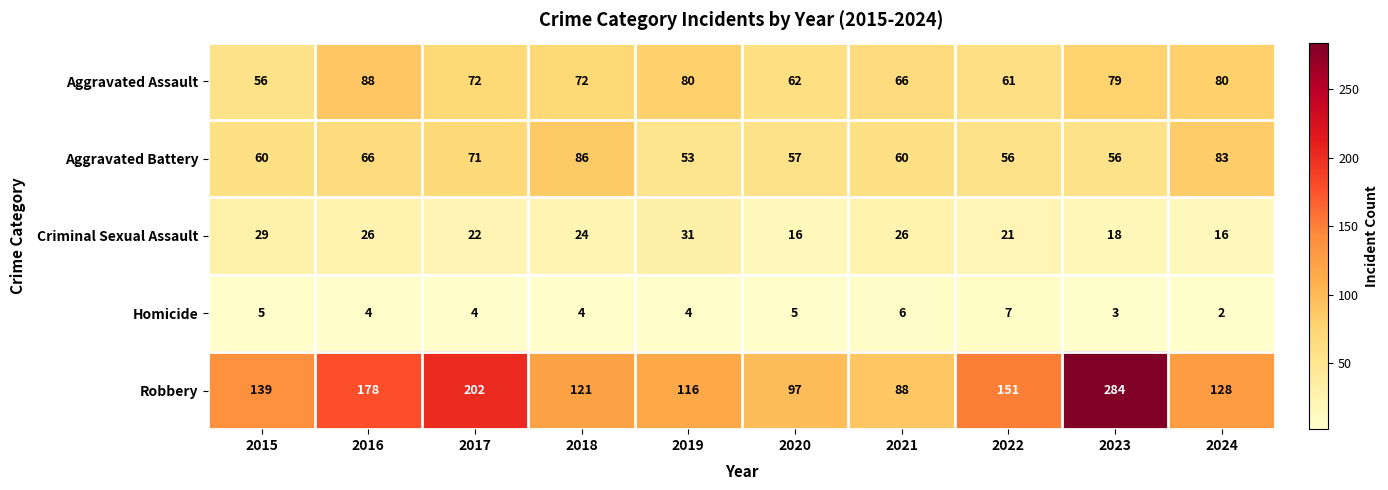

What is the maximum value shown in the chart?

284